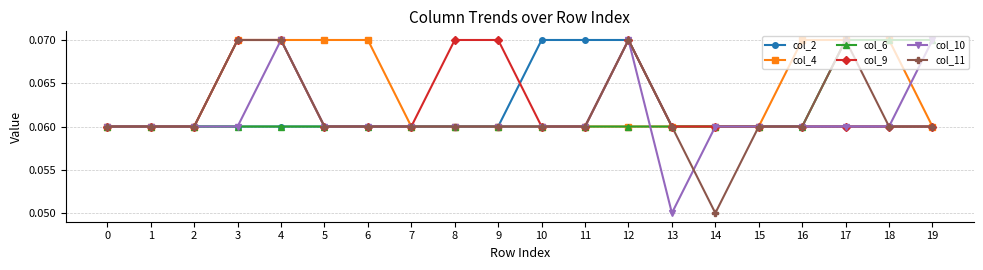

What is the total value across all series at 16?

0.4